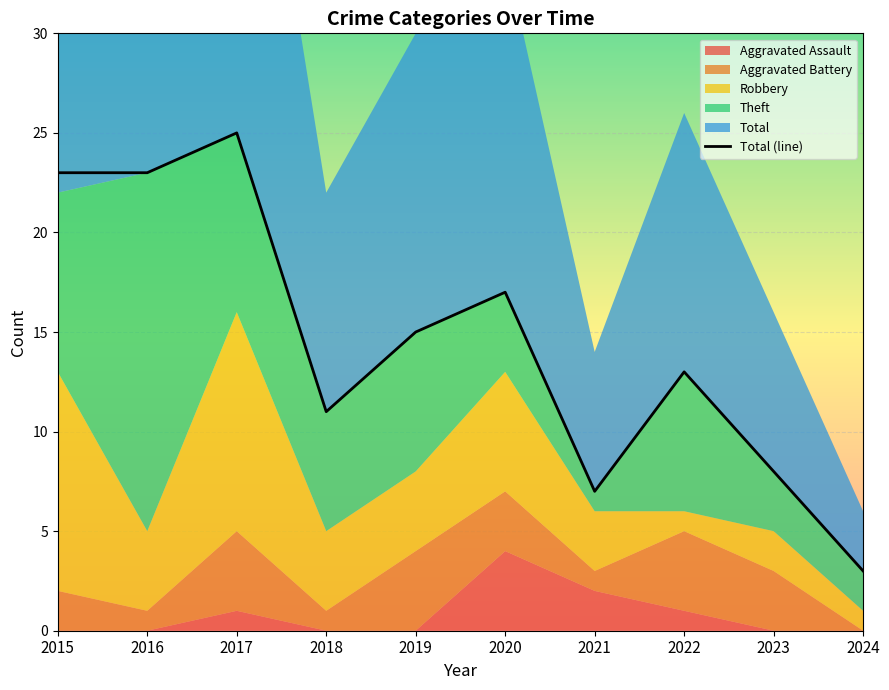

What is the maximum value for Robbery?

11